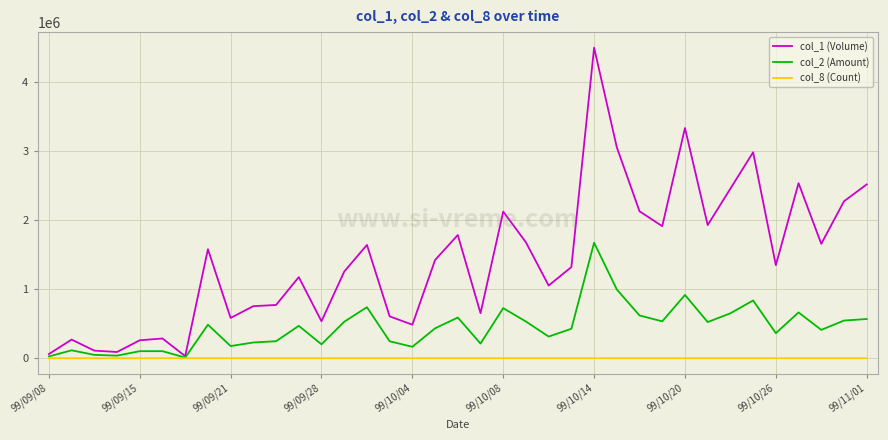

What is the greatest value displayed?

4505000